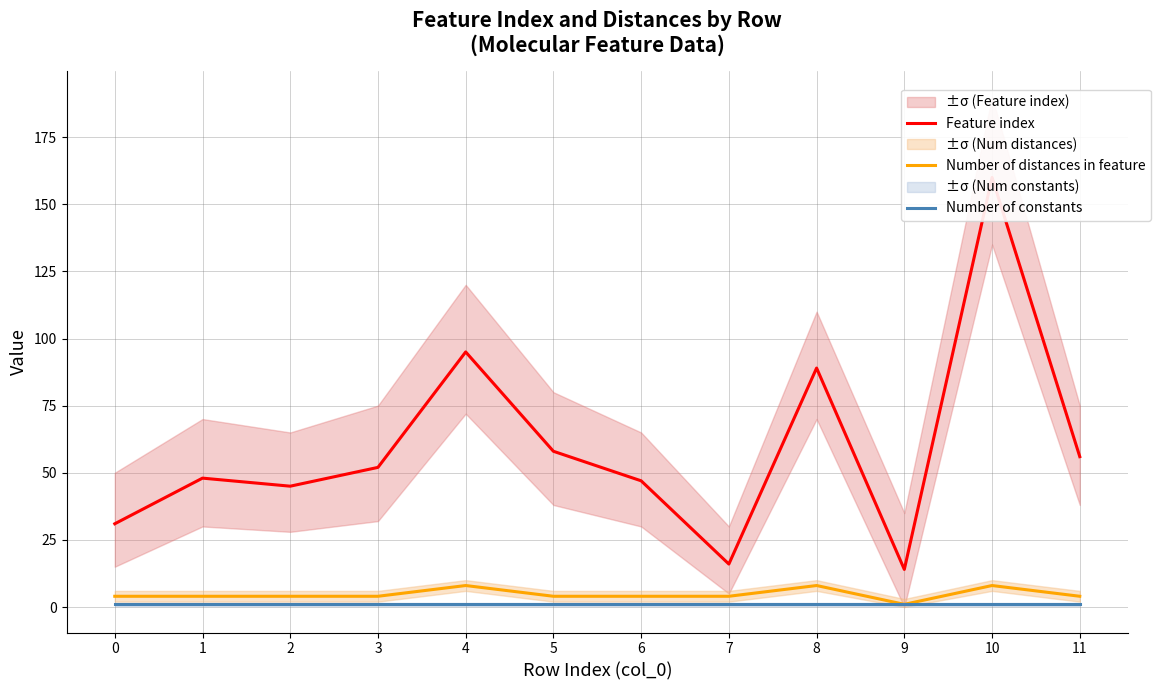

Which series has the widest spread of values?

Feature index